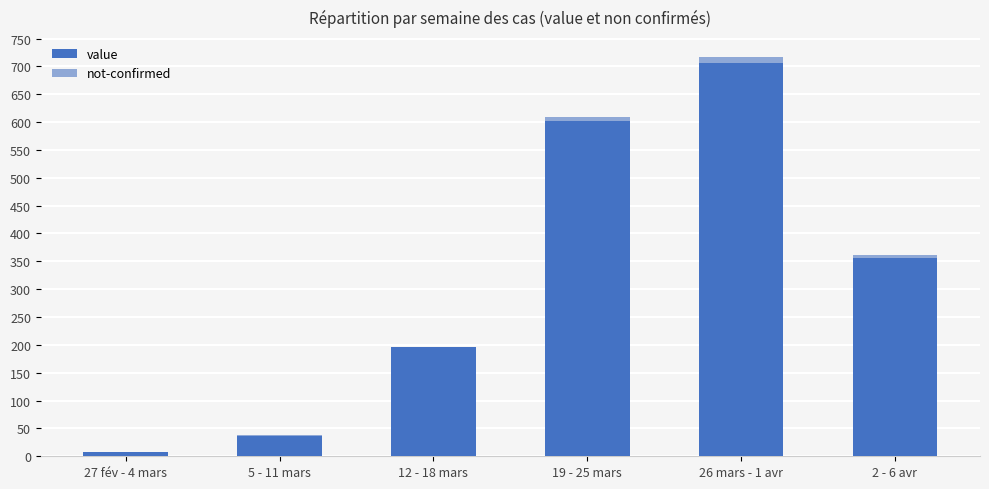

True or false: value has a value of 83 at 12 - 18 mars.

False